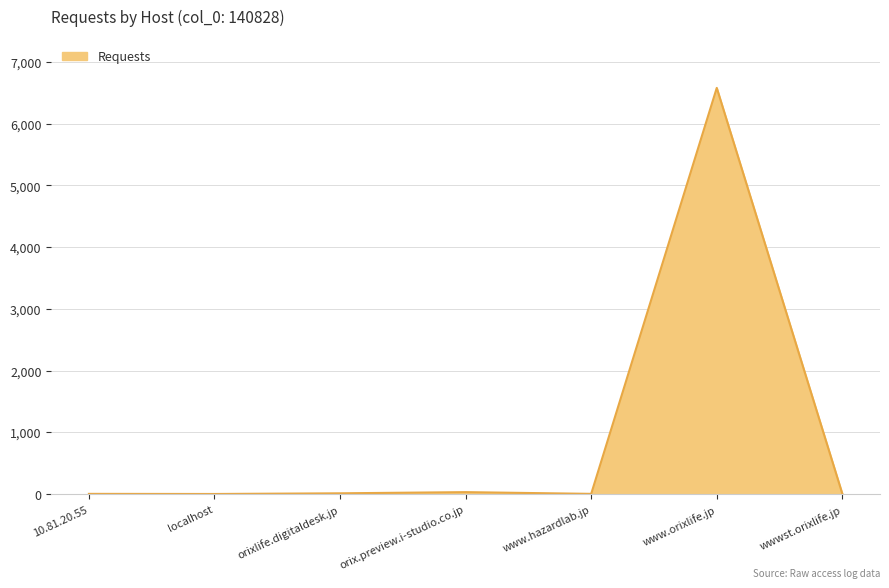

What is the sum of all values?

6642